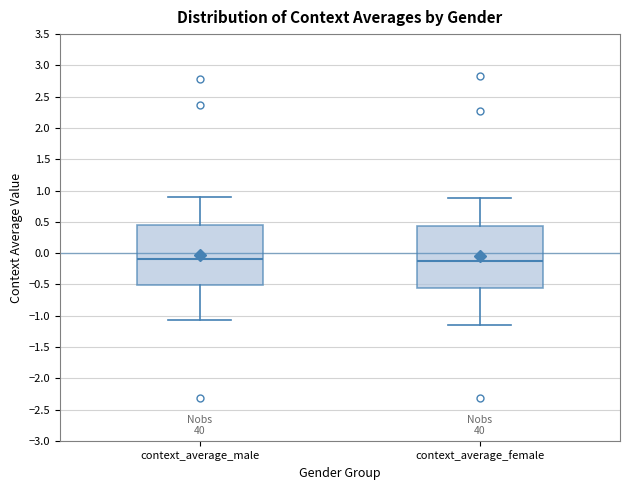

Where does the median line of the box for context_average_male sit on the y-axis? The values are not printed on the chart, so give them approximately, as read against the axis.

-0.10